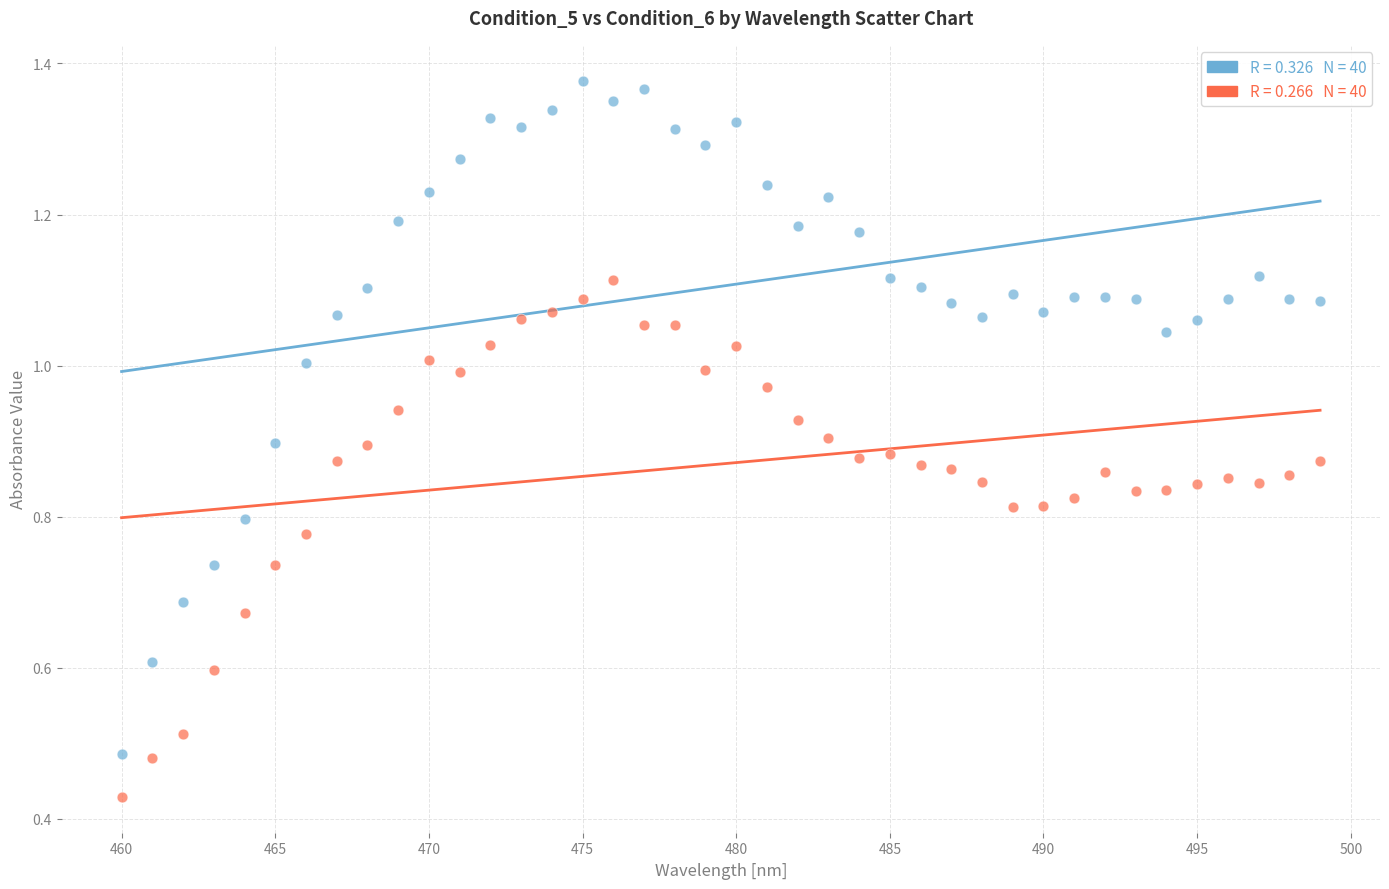

Across all data points, what is the range of X values (max minus min)?

39.0